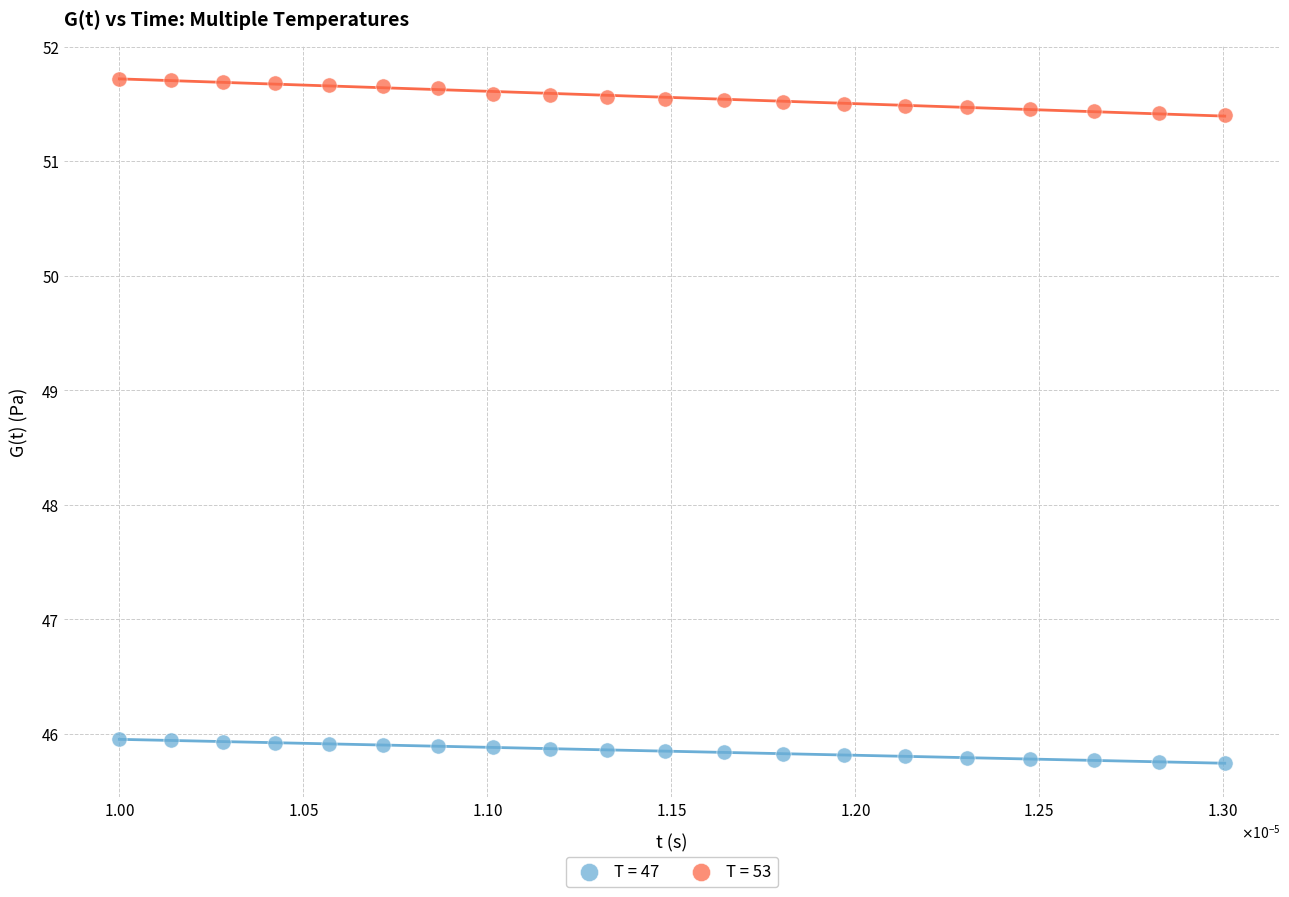

Across all data points, what is the range of Y values (max minus min)?

6.0